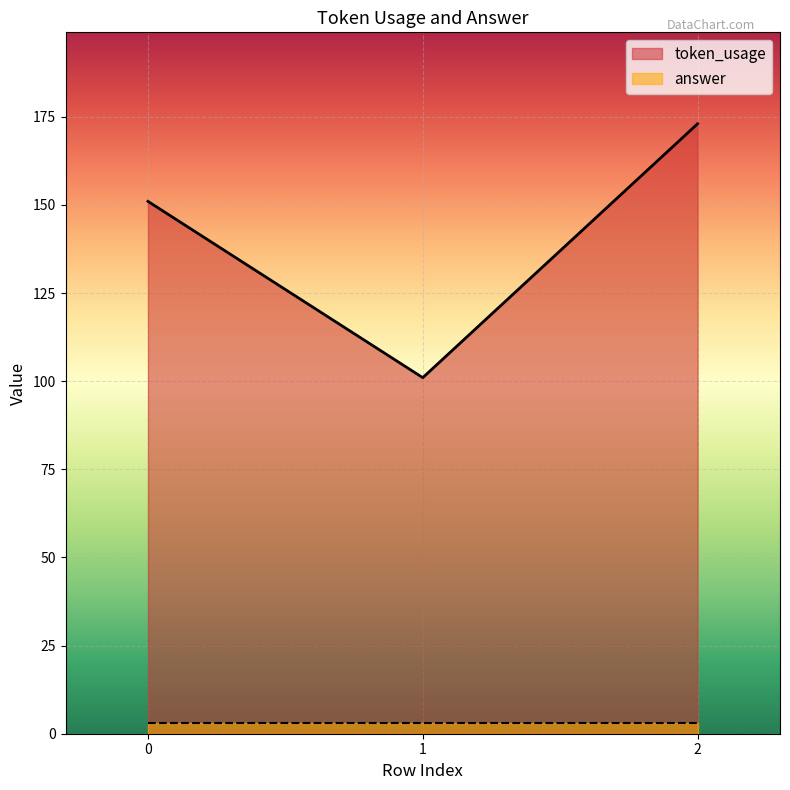

How many values are below 151?

1